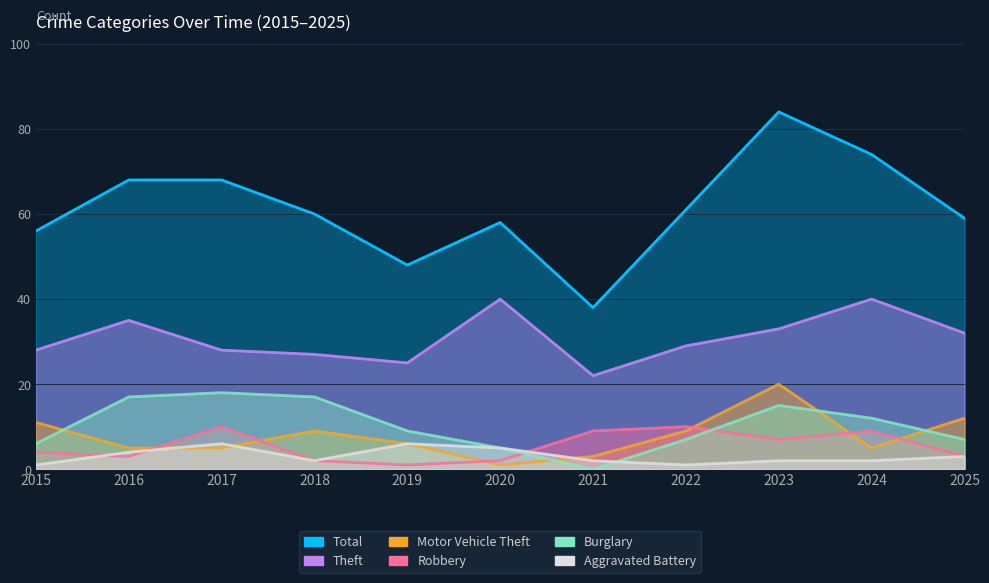

Does the chart display data point markers on the line(s)?

No